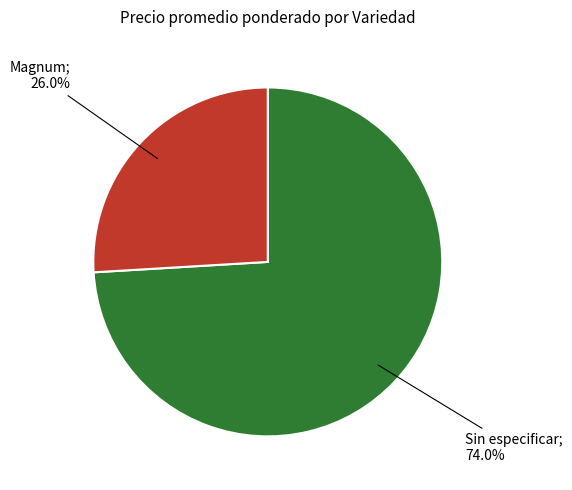

Is there any slice that represents more than half of the pie?

Yes